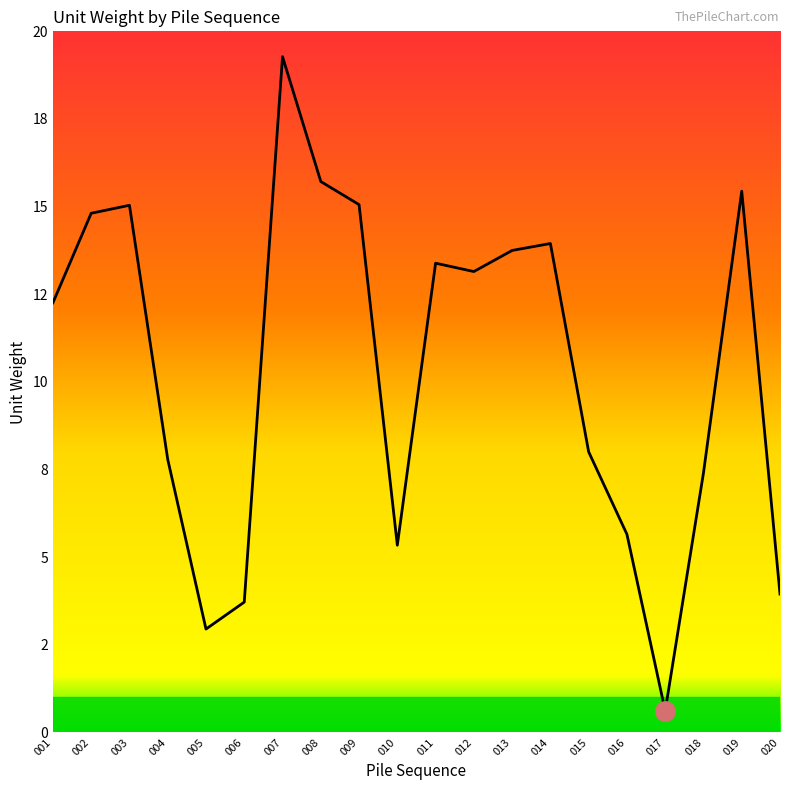

At which label is the value closest to 9?

015